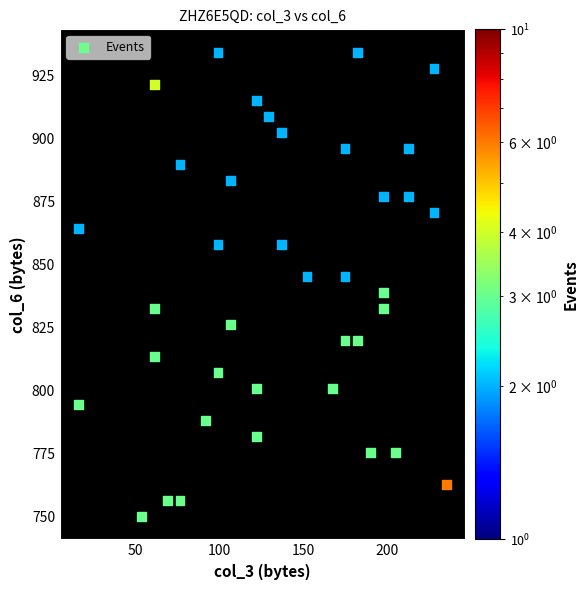

What is the range of Y values (max minus min)?

183.7